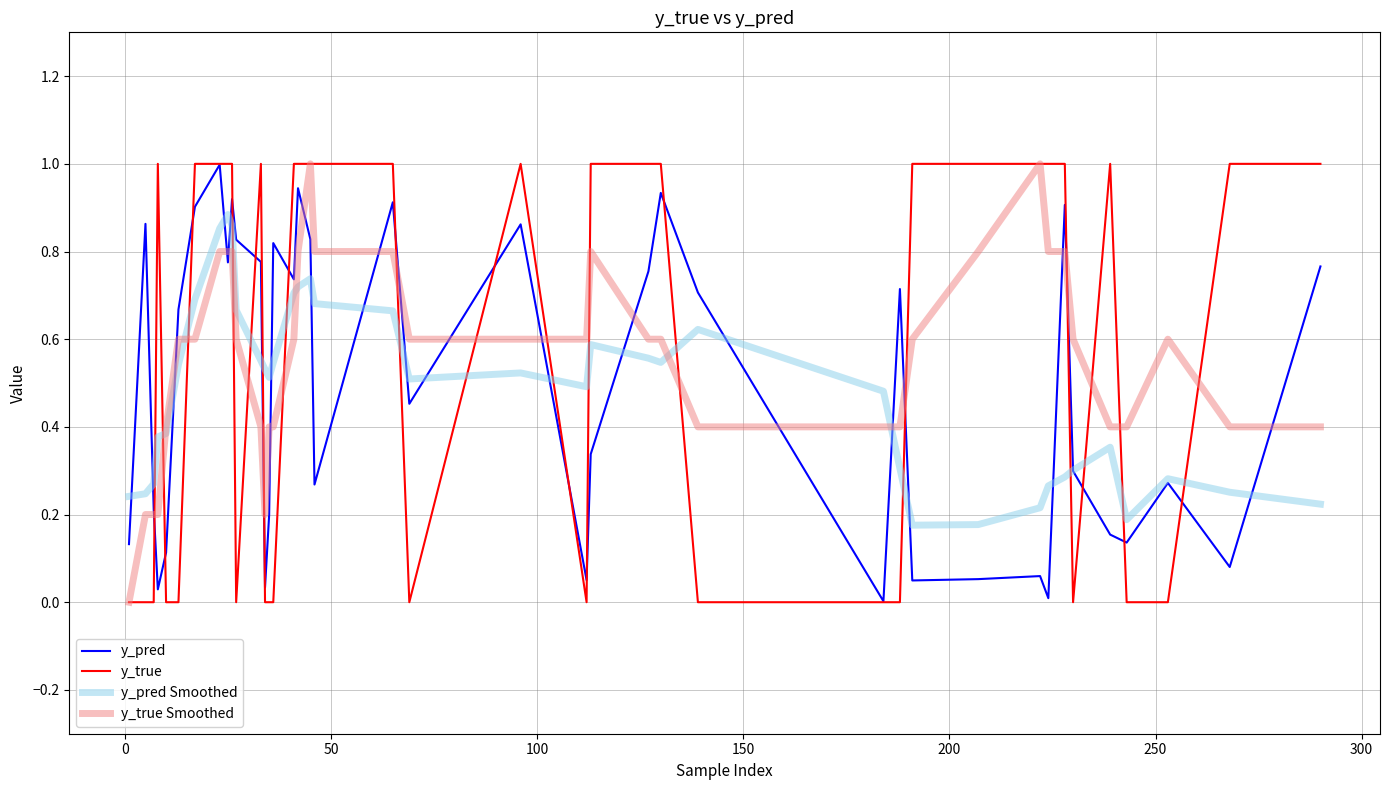

List the series in order of their peak value, highest first.

y_true, y_true Smoothed, y_pred, y_pred Smoothed